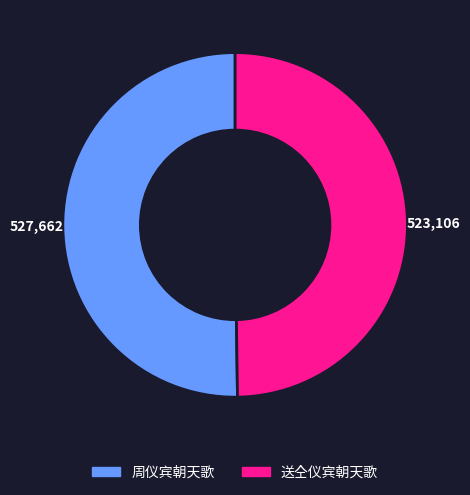

The 送仝仪宾朝天歌 slice represents 50% of the pie. True or false?

True